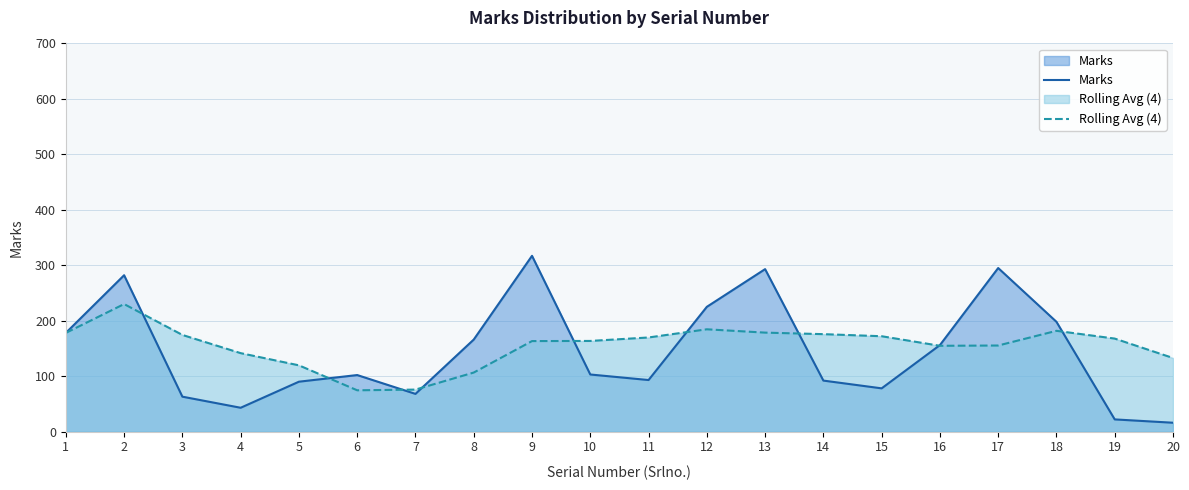

At which category does the chart reach its peak across all series?

9